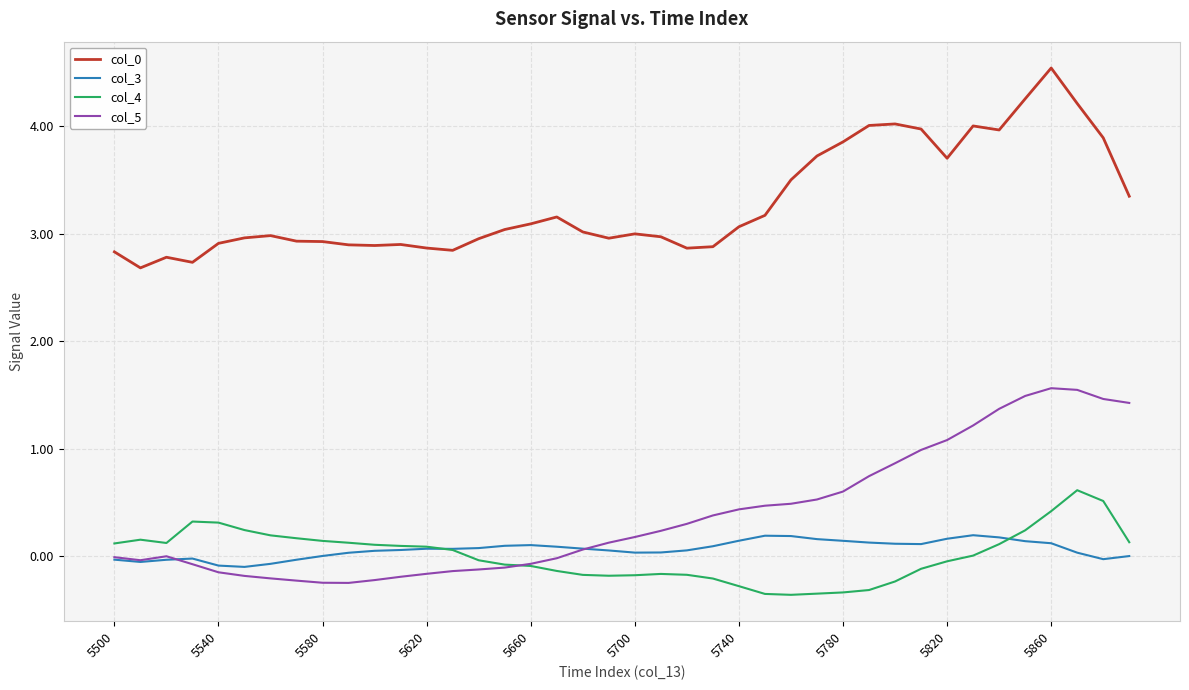

What is the maximum value shown in the chart?

4.5